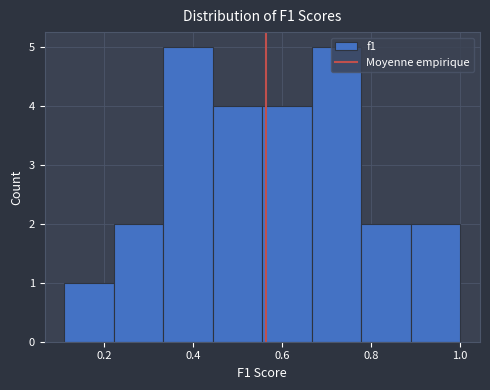

Reading left to right, transcribe this chart: for each bar, give the range it covers on the x-axis and its height. Neither the bar edges nor the heights are printed on the chart, so give them approximately, as read against the axes.

0.12 to 0.22: 1
0.22 to 0.34: 2
0.34 to 0.44: 5
0.44 to 0.56: 4
0.56 to 0.66: 4
0.66 to 0.78: 5
0.78 to 0.88: 2
0.88 to 1.00: 2